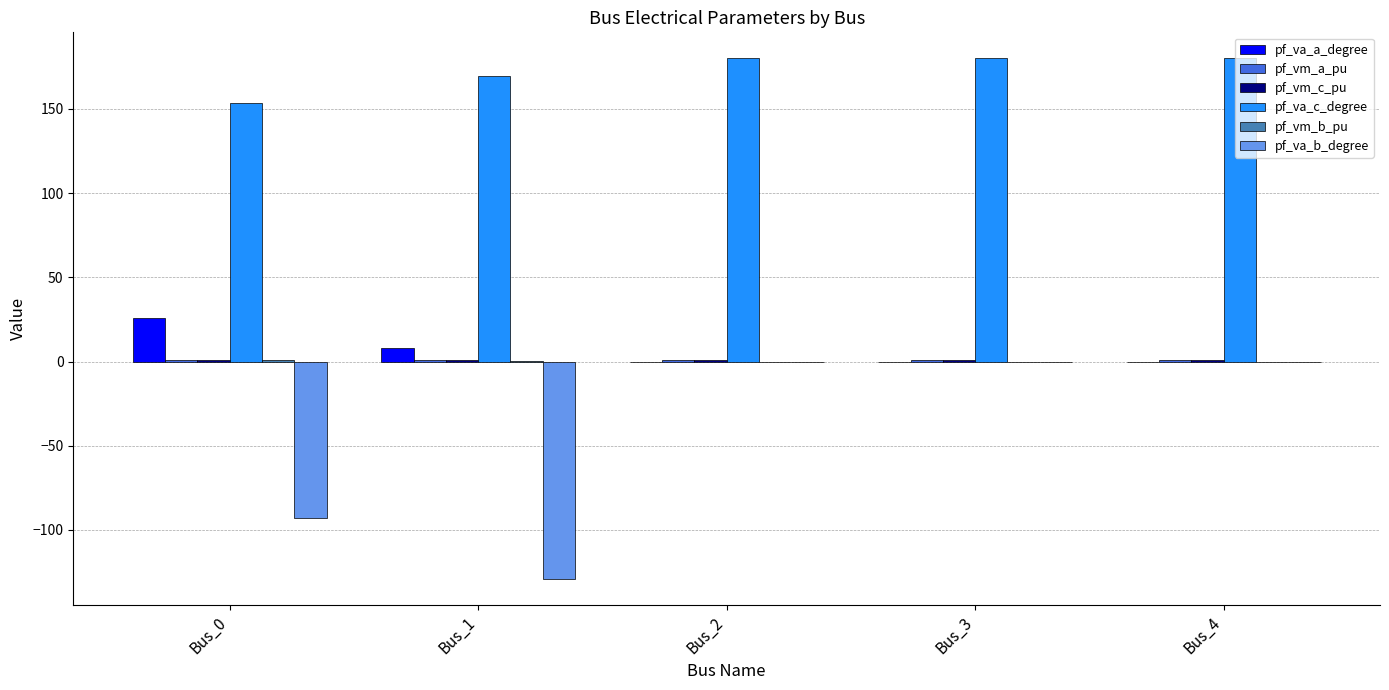

What is the sum of the pf_va_c_degree values at Bus_4 and Bus_2?

360.0